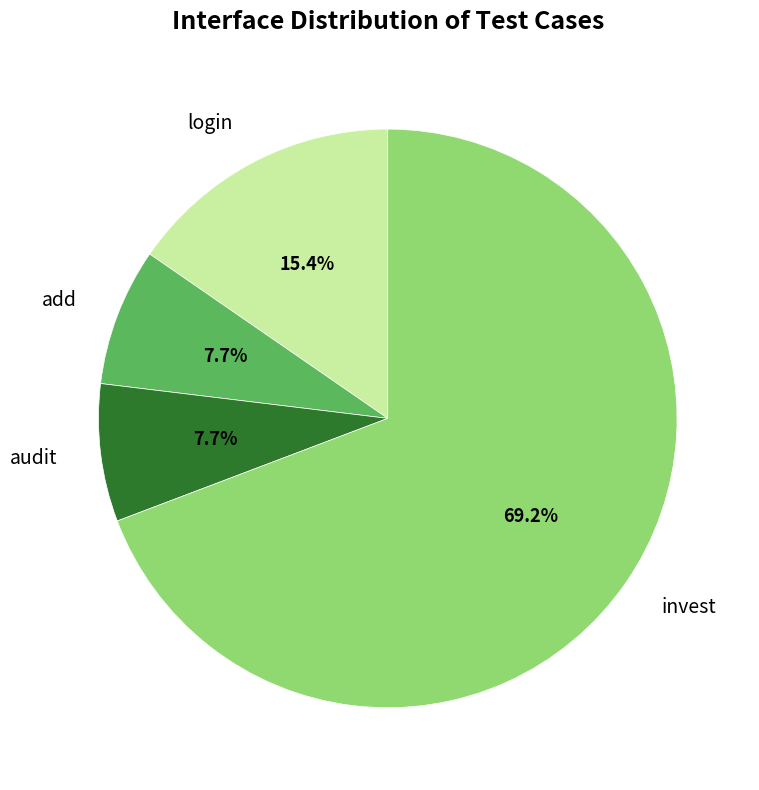

True or false: login accounts for 15% of the total.

True